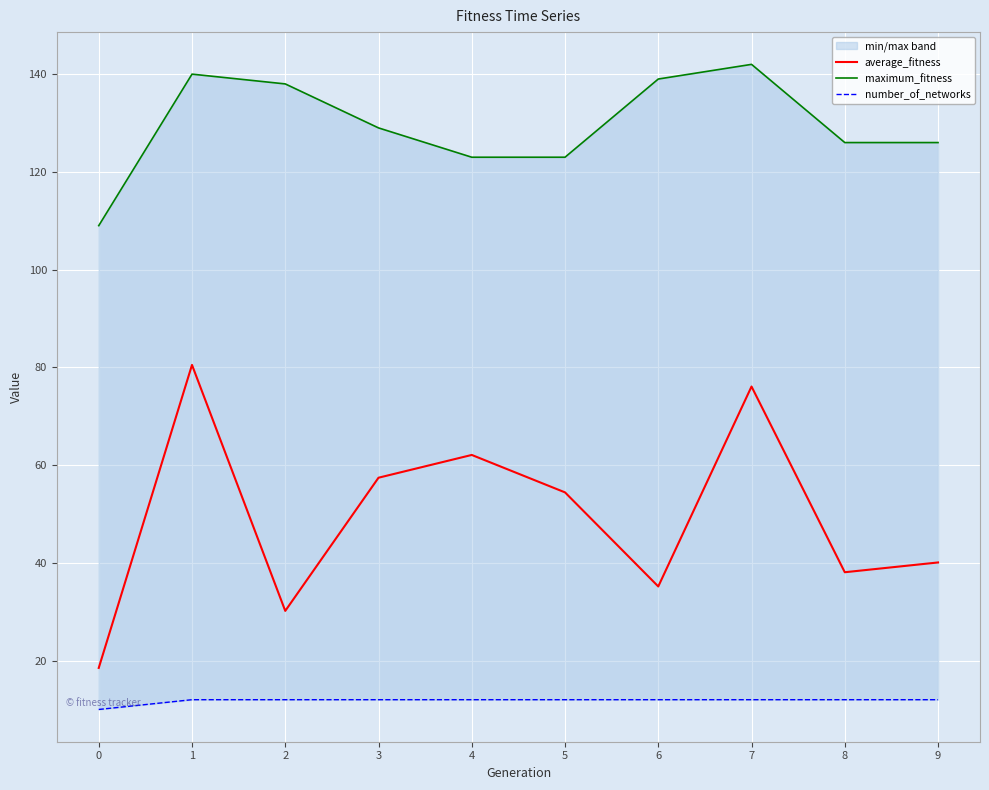

Where is the first local minimum for average_fitness?

2